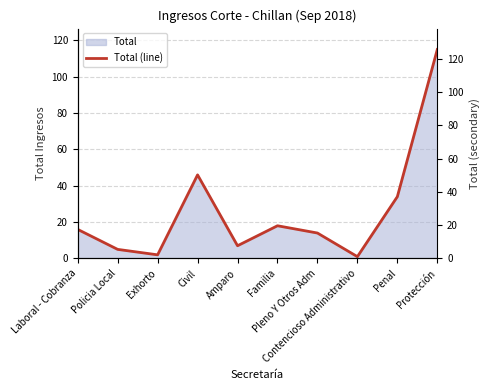

Rank the categories by value from lowest to highest.

Contencioso Administrativo, Exhorto, Policia Local, Amparo, Pleno Y Otros Adm, Laboral - Cobranza, Familia, Penal, Civil, Protección